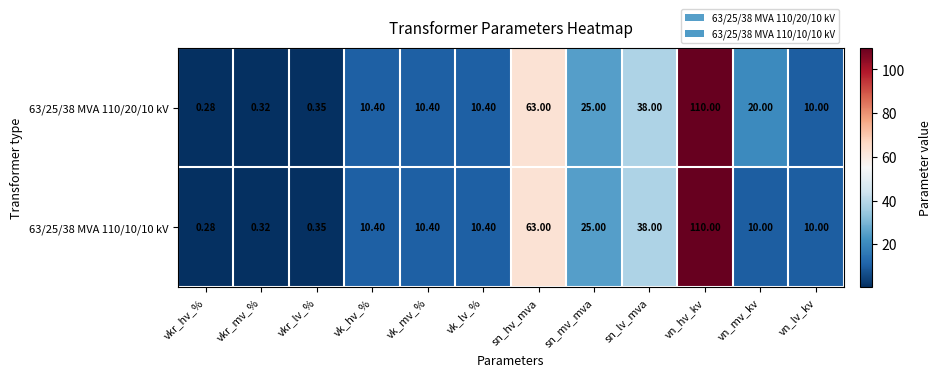

At how many categories does at least one series exceed 39?

2